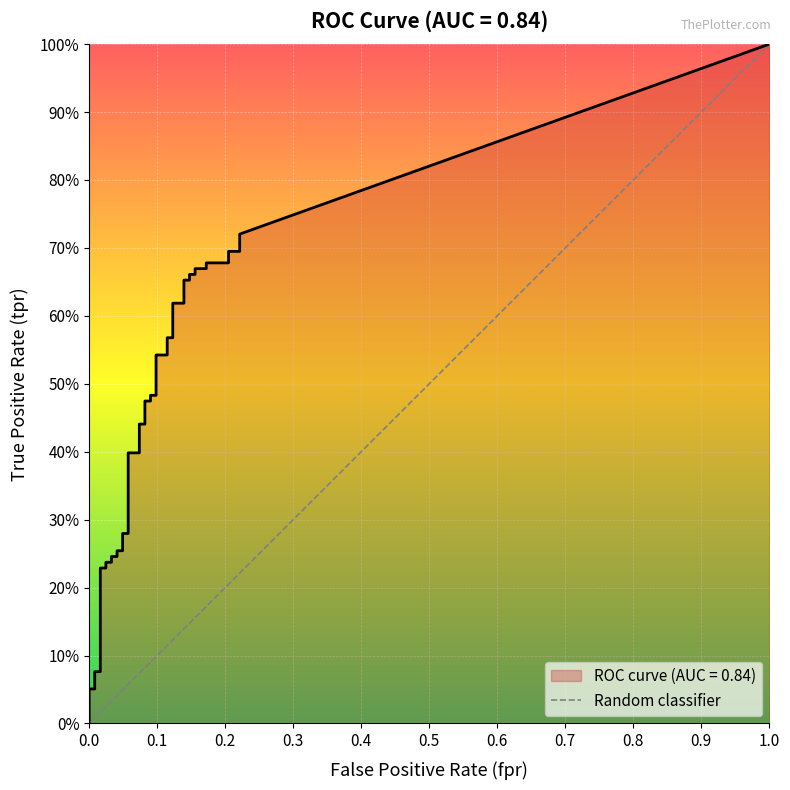

What is the sum of all values?

1